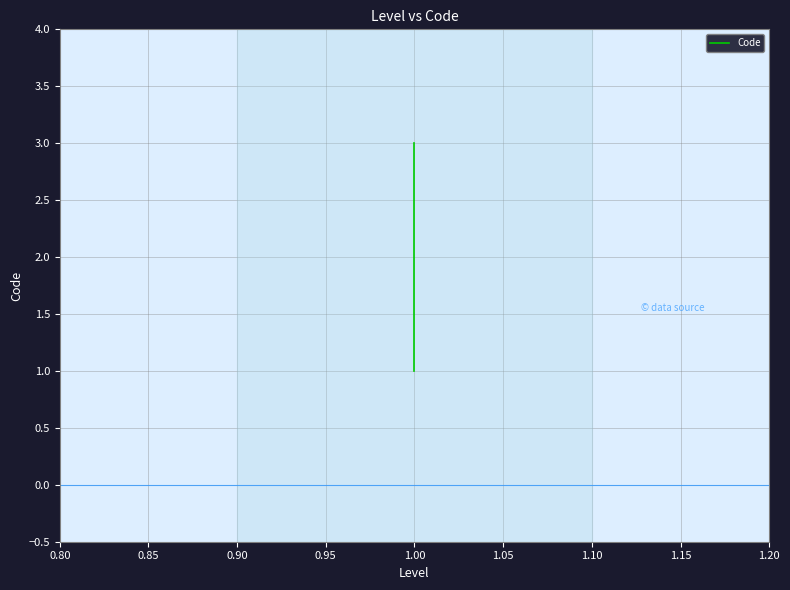

Is this an area chart (filled region under the line)?

No